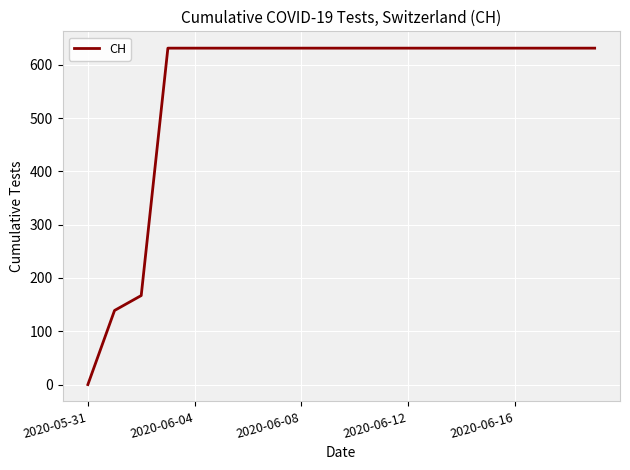

What is the maximum value shown in the chart?

631